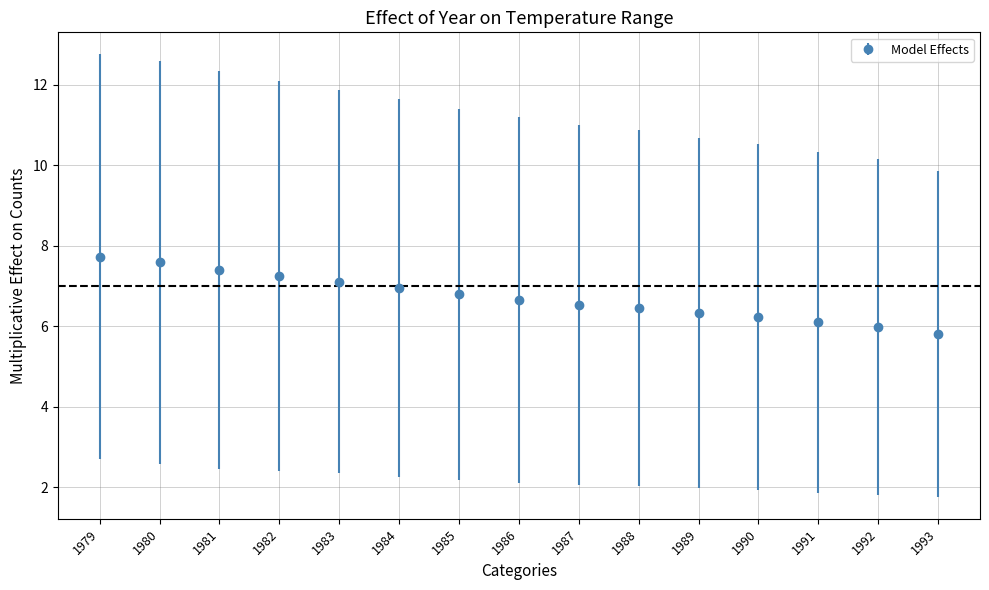

Which has a higher value, 1992 or 1983?

1983